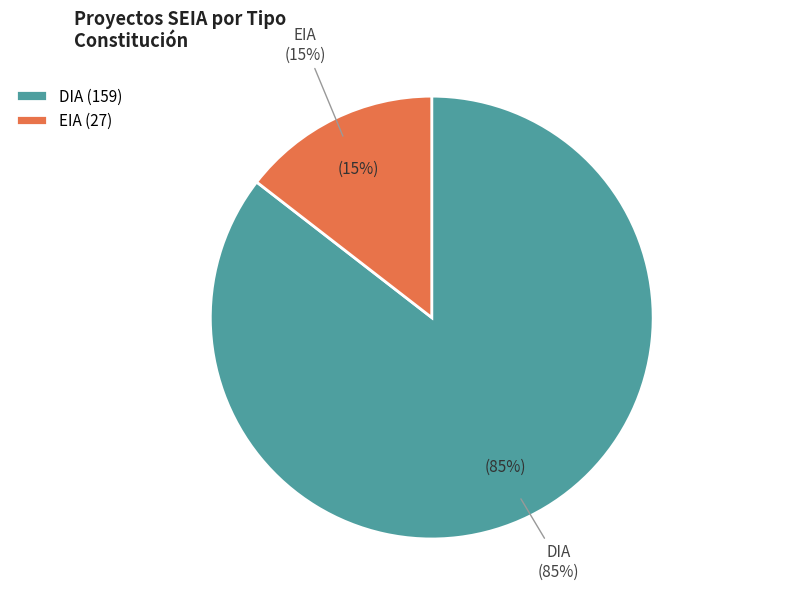

What is the ratio of the value at DIA to the value at EIA?

5.9